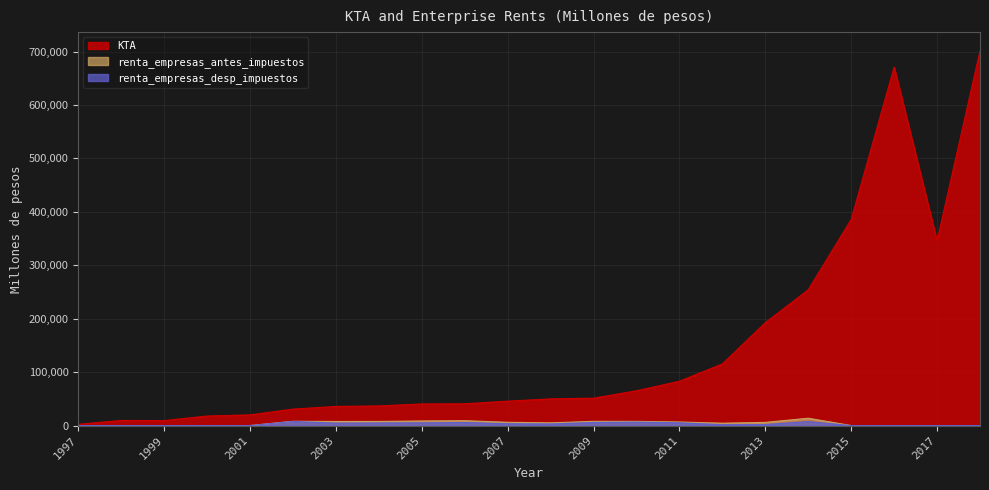

What is the highest value of the KTA series?

701233.7